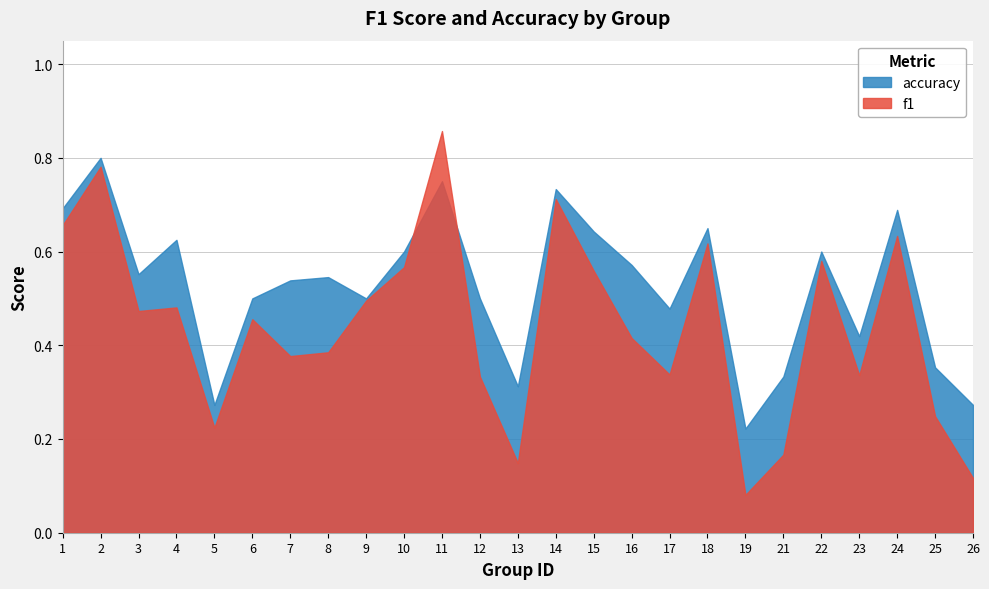

The f1 series shows 0.5 at 4. True or false?

True